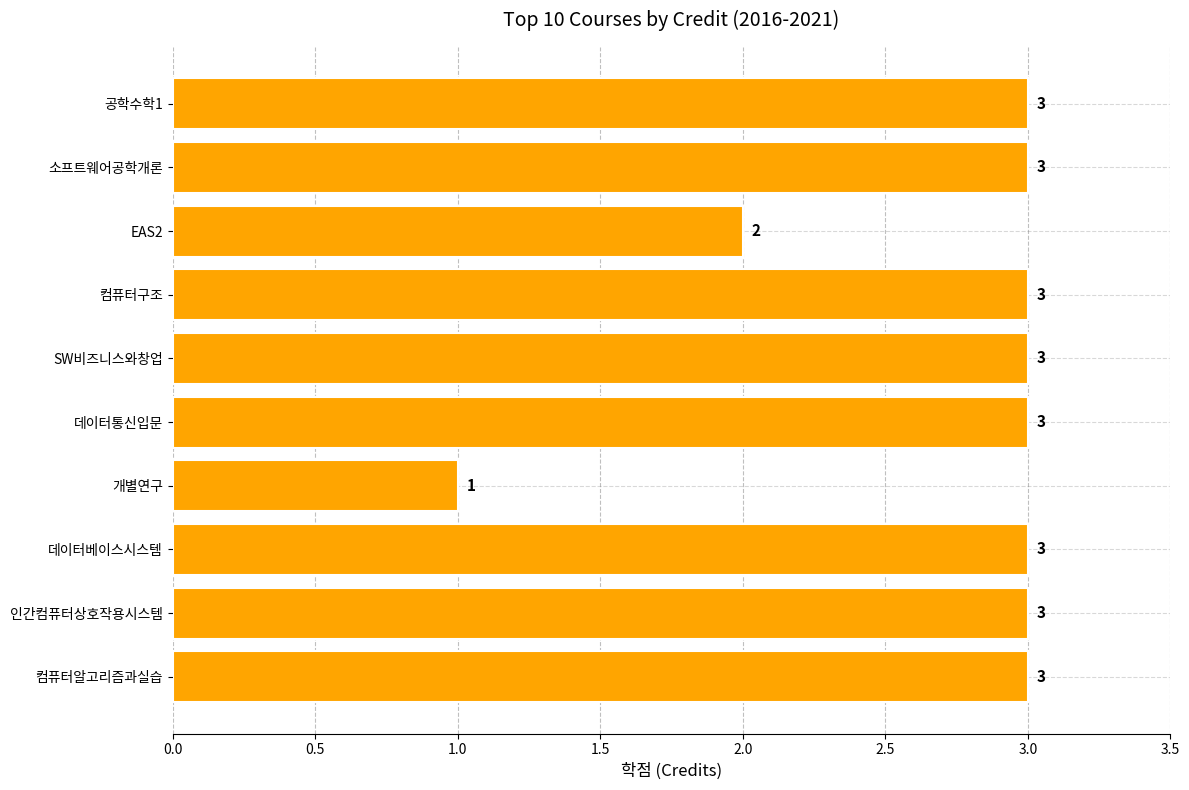

What is the minimum value shown in the chart?

1